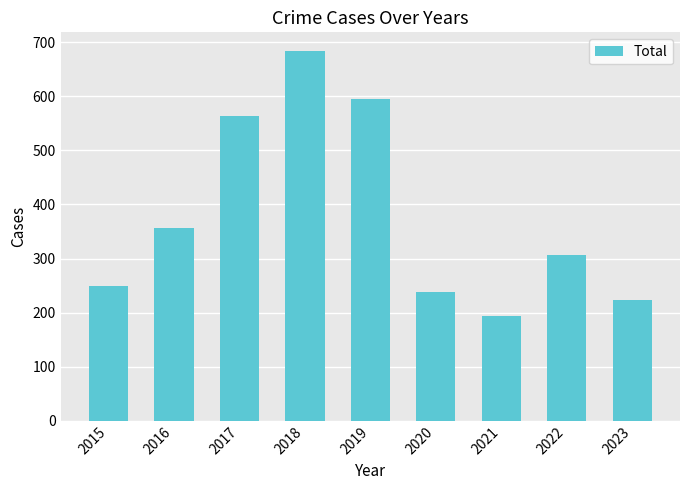

What is the value of the 3rd bar from the left?

564